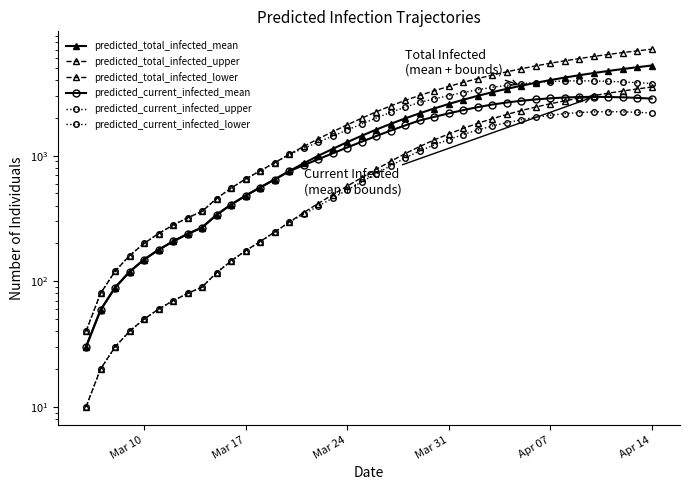

Reading left to right, list all the values displayed in this chart.

predicted_total_infected_mean: 30	59	89	119	149	178	208	238	268	338	408	480	558	646	752	869	996	1132	1280	1439	1611	1791	1979	2174	2374	2578	2785	2992	3198	3402	3603	3801	3995	4184	4368	4548	4723	4894	5059	5220
predicted_total_infected_upper: 40	80	120	160	200	240	280	320	360	456	552	651	757	878	1022	1184	1359	1551	1759	1986	2232	2490	2753	3017	3285	3557	3830	4105	4378	4647	4917	5182	5440	5689	5931	6166	6394	6615	6829	7037
predicted_total_infected_lower: 10	20	30	40	50	60	70	80	90	117	145	175	207	246	295	352	416	489	572	668	778	901	1038	1182	1334	1489	1648	1808	1968	2127	2285	2438	2587	2731	2873	3009	3142	3271	3397	3519
predicted_current_infected_mean: 30	59	89	119	149	178	208	238	268	338	408	480	558	646	752	839	936	1043	1161	1291	1432	1583	1741	1906	2036	2170	2304	2434	2551	2650	2734	2805	2862	2904	2929	2938	2932	2914	2885	2846
predicted_current_infected_upper: 40	80	120	160	200	240	280	320	360	456	552	651	757	878	1022	1144	1279	1431	1599	1786	1992	2210	2433	2657	2829	3005	3180	3348	3501	3626	3734	3823	3889	3931	3945	3934	3904	3863	3812	3752
predicted_current_infected_lower: 10	20	30	40	50	60	70	80	90	117	145	175	207	246	295	342	396	459	532	618	718	831	958	1092	1216	1344	1473	1600	1722	1831	1932	2021	2097	2159	2204	2231	2240	2233	2214	2185